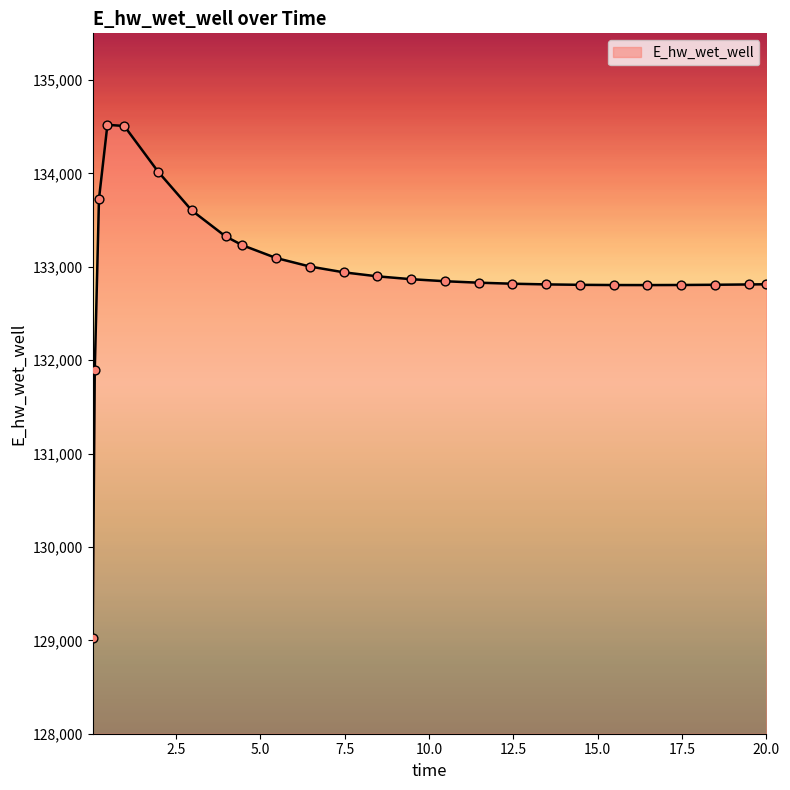

What is the smallest value displayed?

129030.0